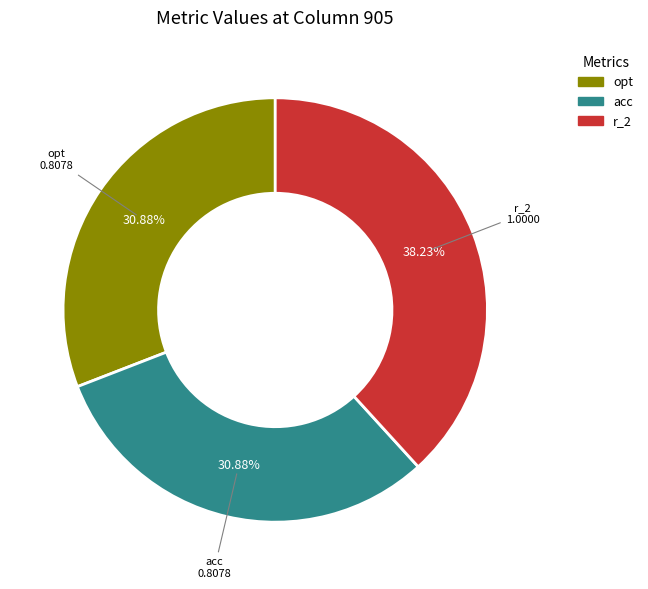

Does acc account for over 50% of the chart?

No